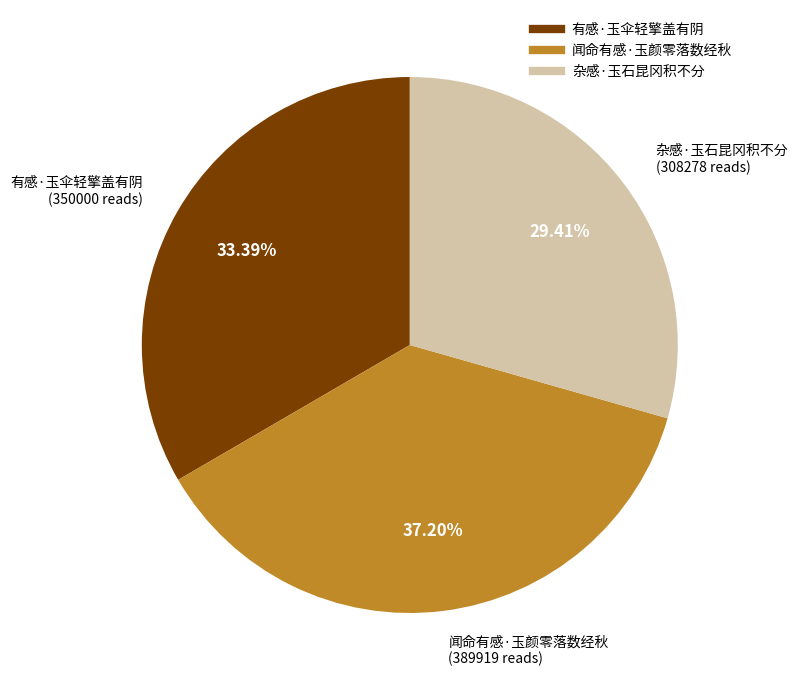

The 闻命有感·玉颜零落数经秋 slice represents 37% of the pie. True or false?

True